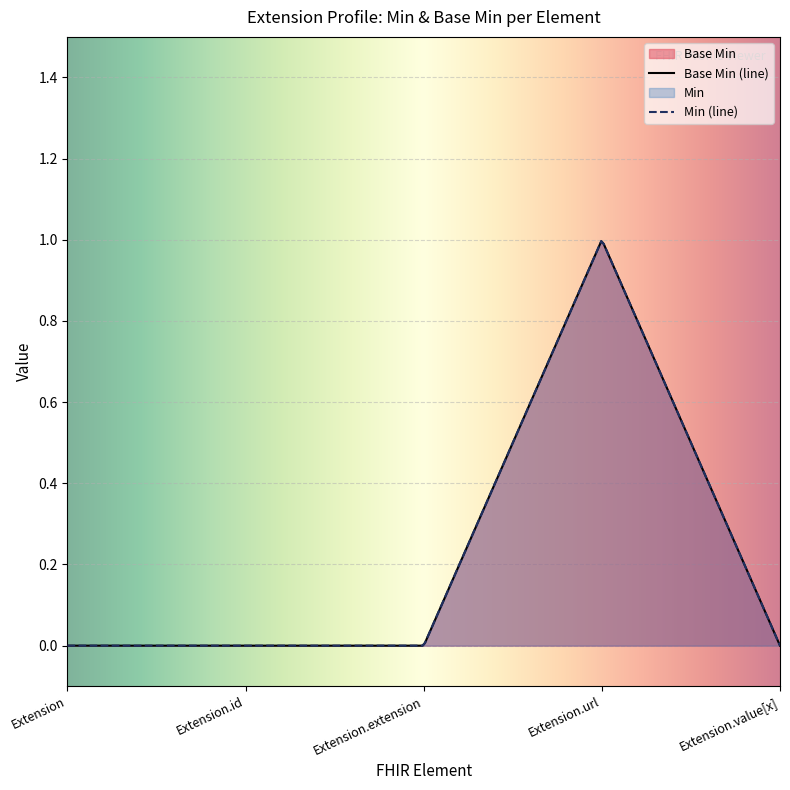

True or false: there are more than 0 points higher than both neighbors.

True